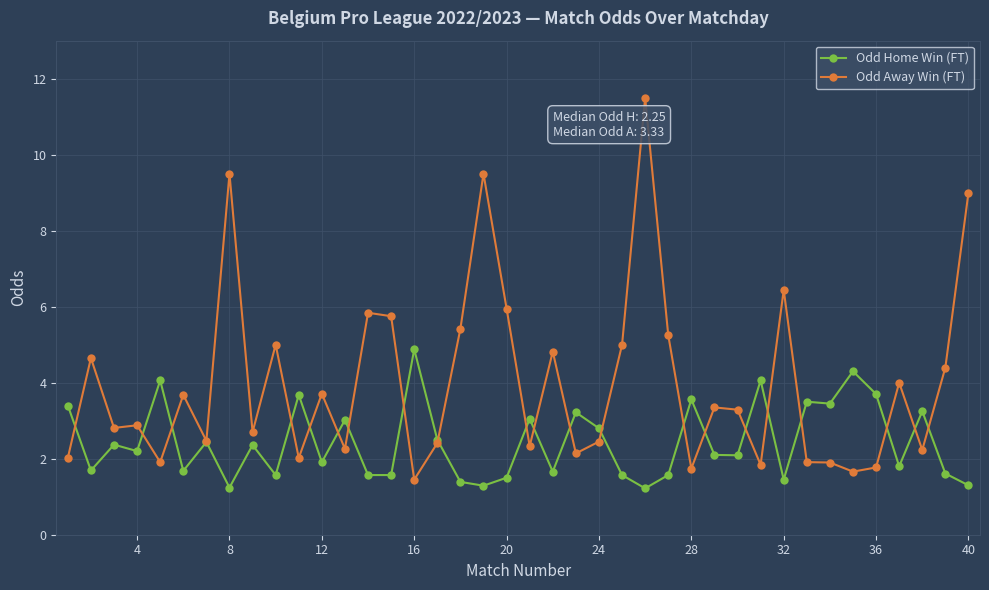

True or false: Odd Away Win (FT) has more than 2 interior local peaks.

True